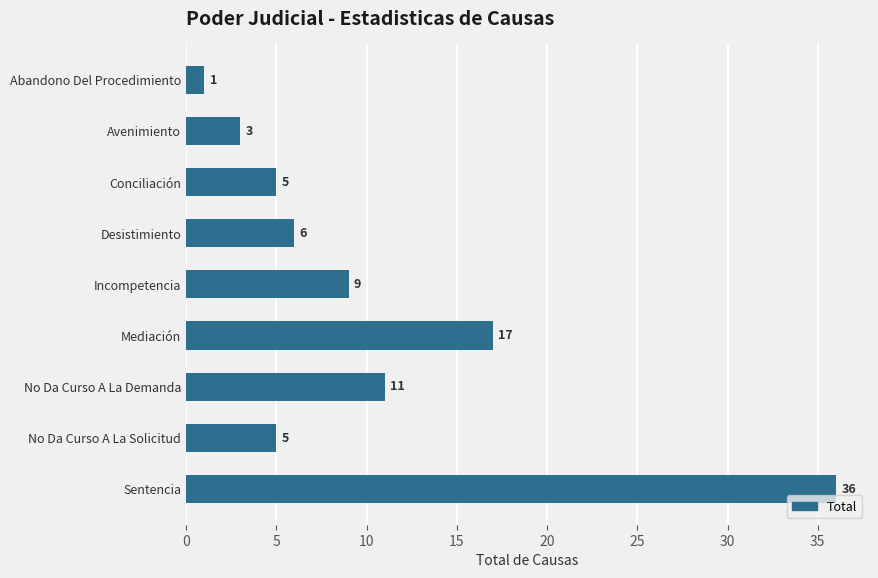

What is the change in value from Desistimiento to Incompetencia?

+3